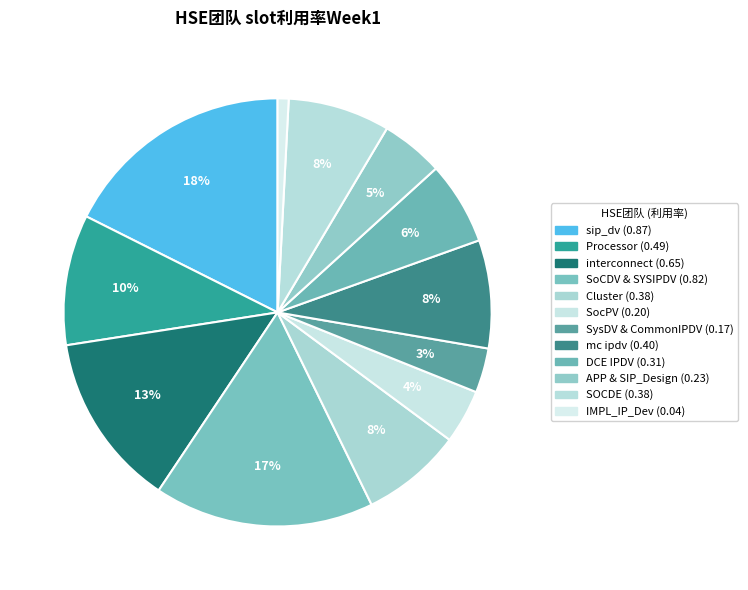

Which slice is the largest?

sip_dv